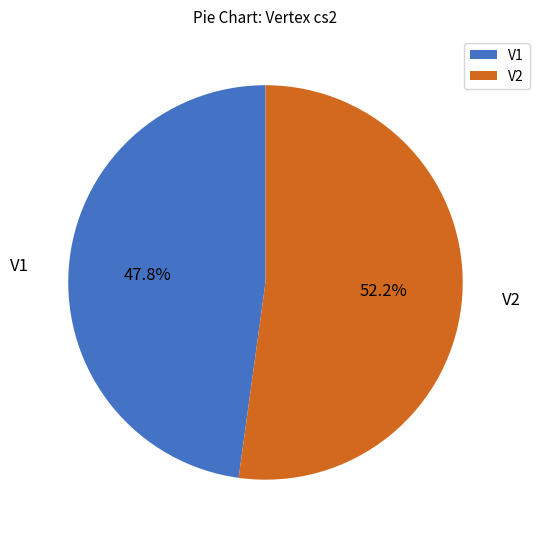

To the nearest percent, what is the combined percentage of V1 and V2?

100%